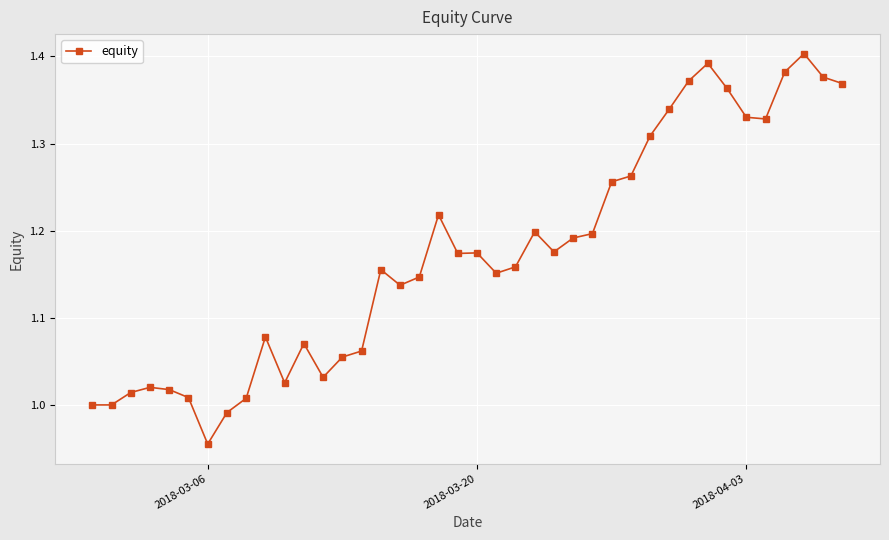

What is the difference between the maximum and minimum values?

0.4